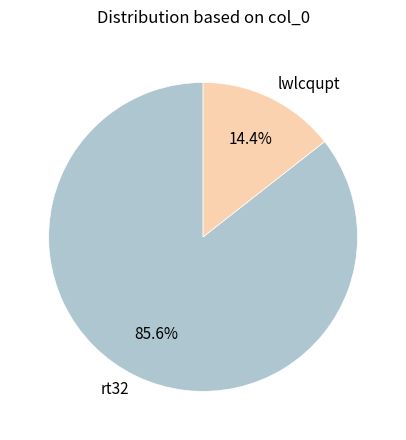

How many segments does this pie chart have?

2